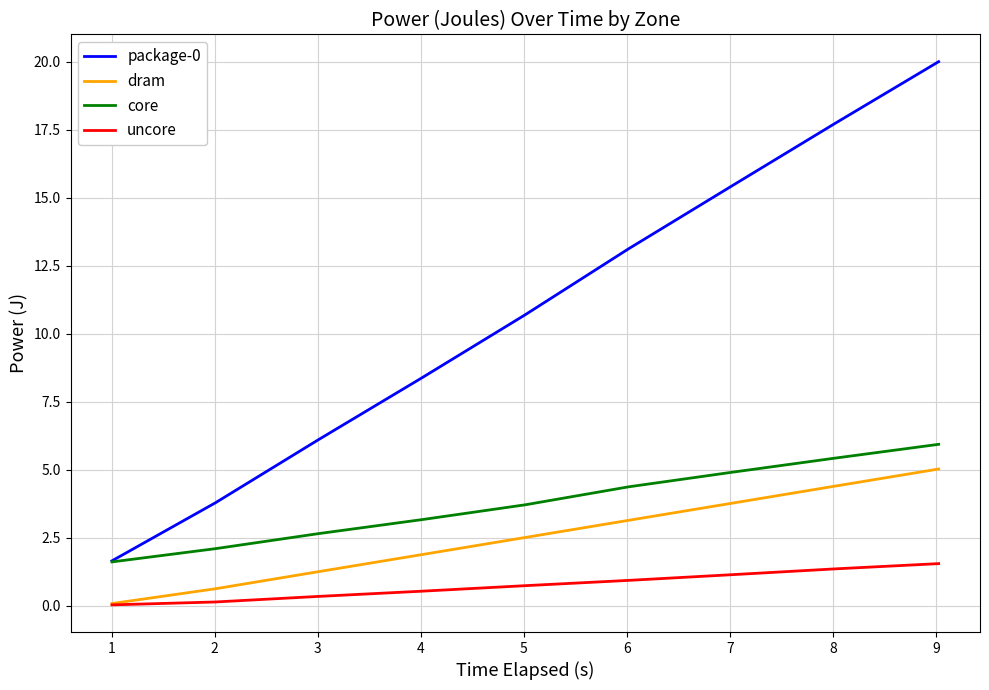

True or false: core and uncore cross at least once.

False